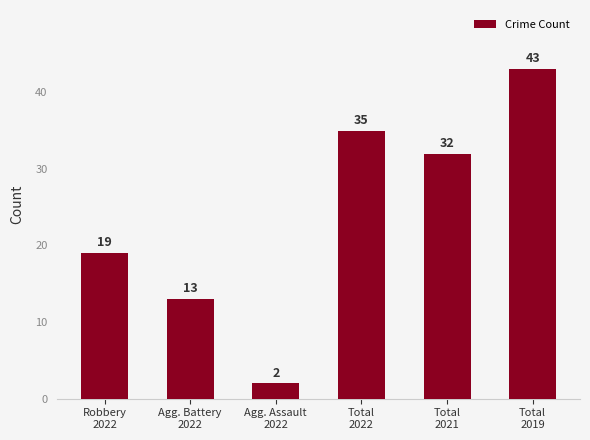

What is the label of the 4th bar from the left?

Total
2022